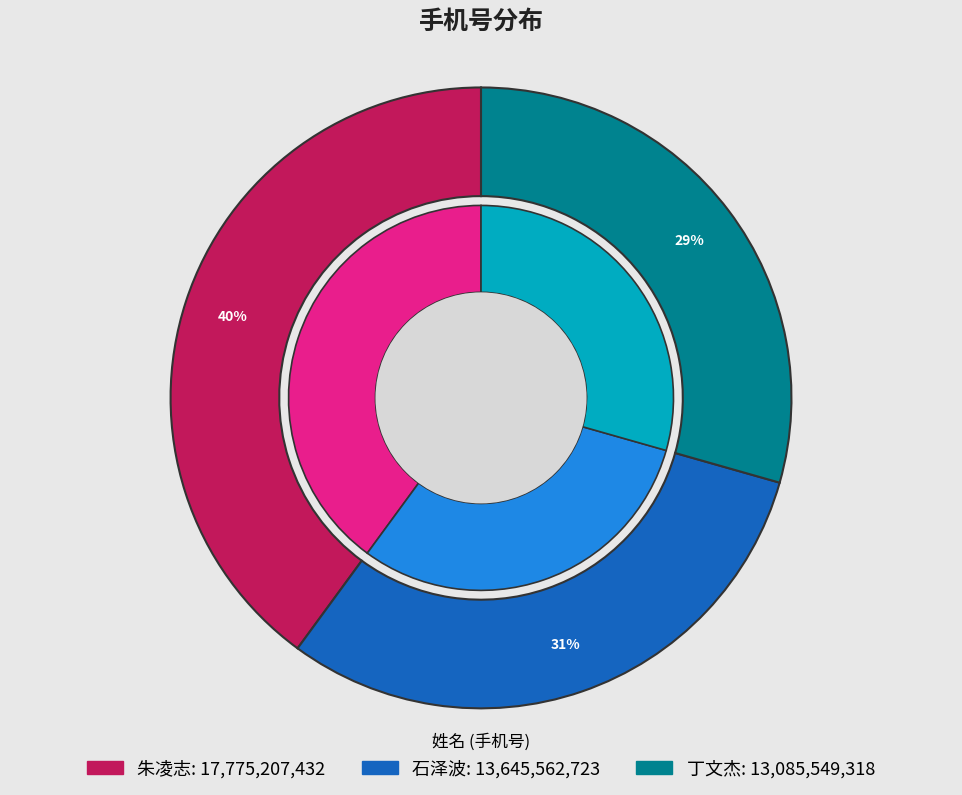

To the nearest percent, what percentage of the pie is 石泽波?

31%